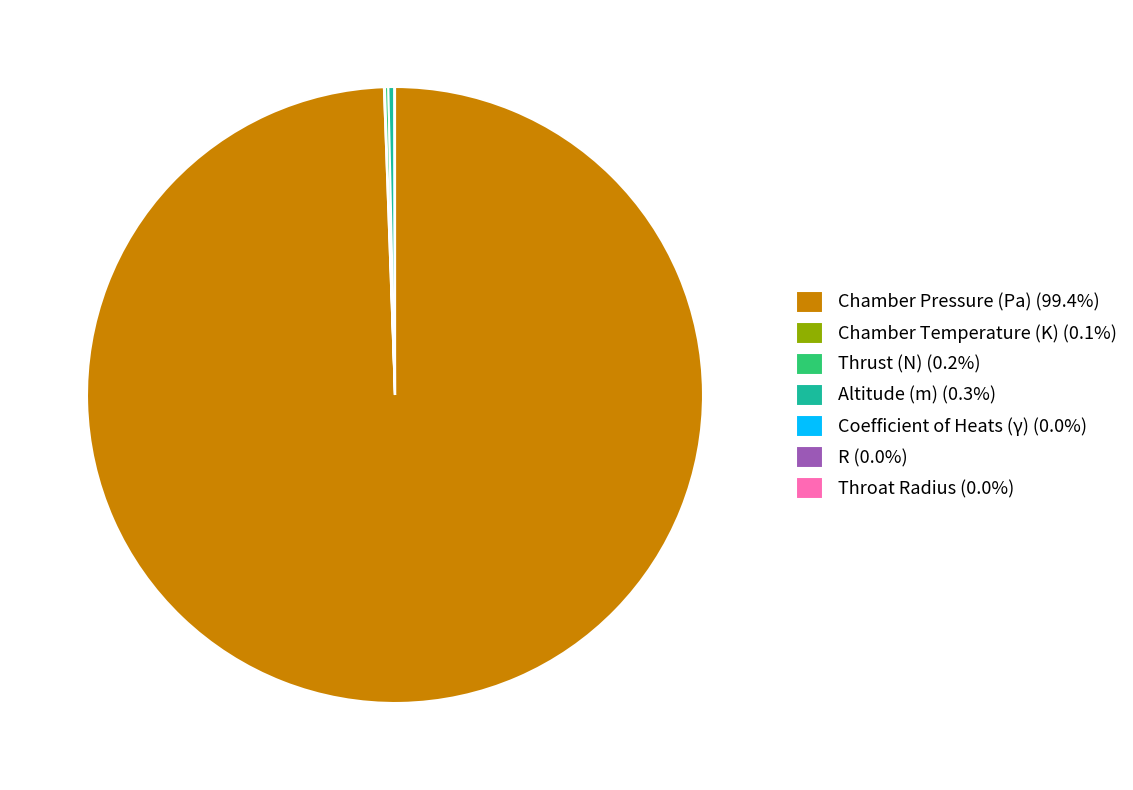

Does any single category account for the majority?

Yes